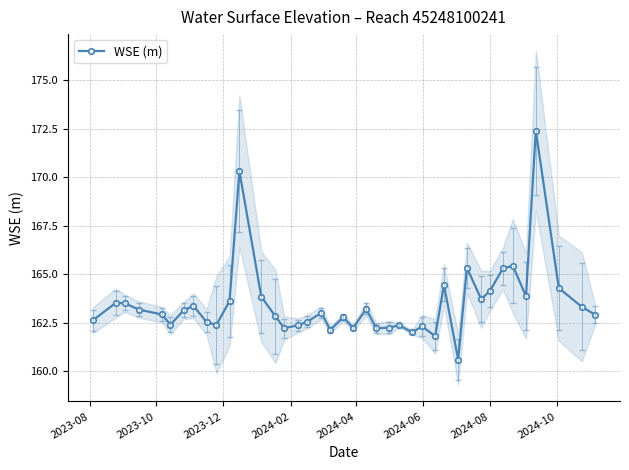

What is the value of the WSE (m) point at the 30th from the left?

160.6